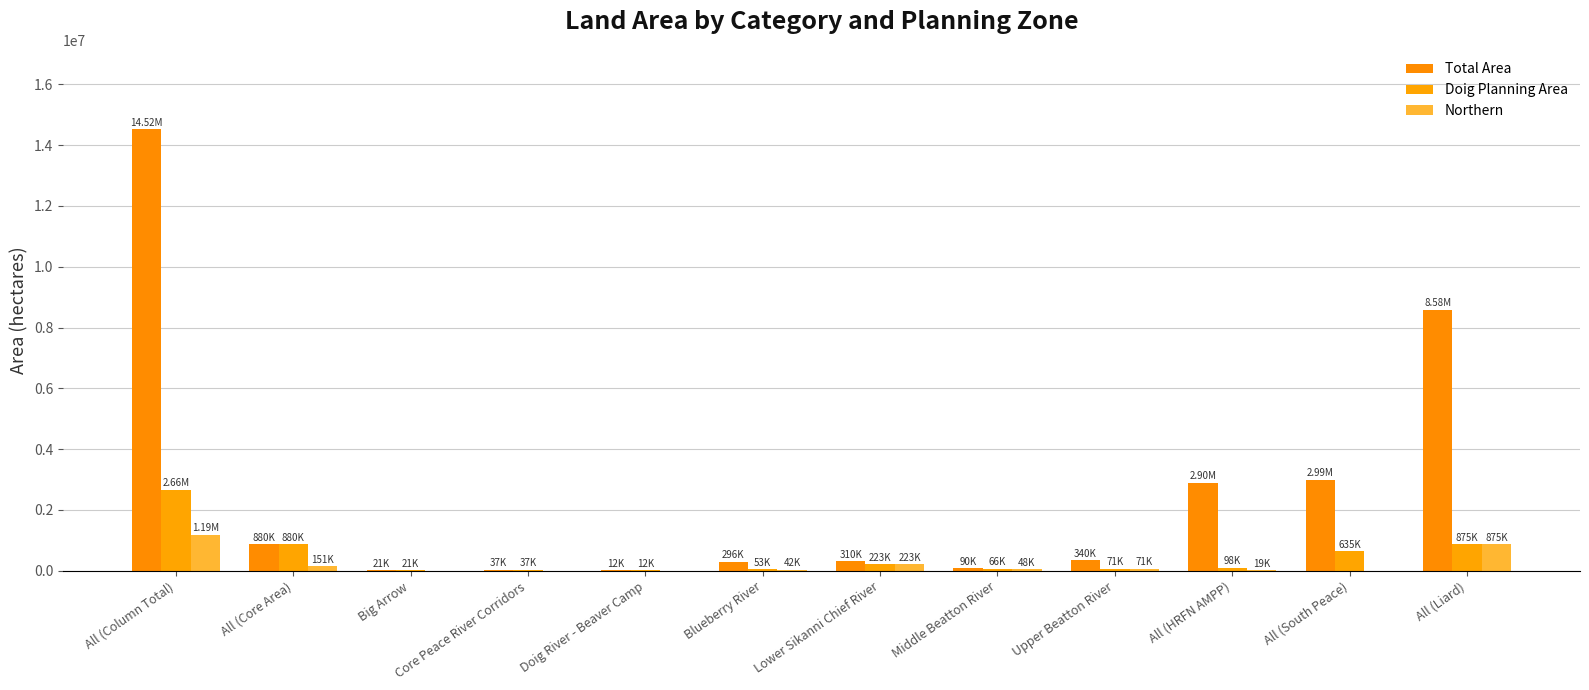

What are all the series names shown in the legend?

Total Area, Doig Planning Area, Northern